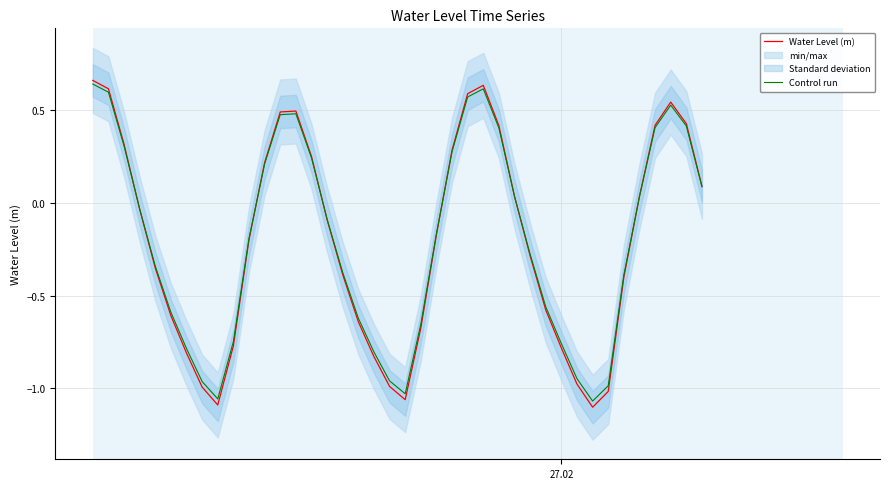

True or false: Control run and Water Level (m) intersect in this chart.

True